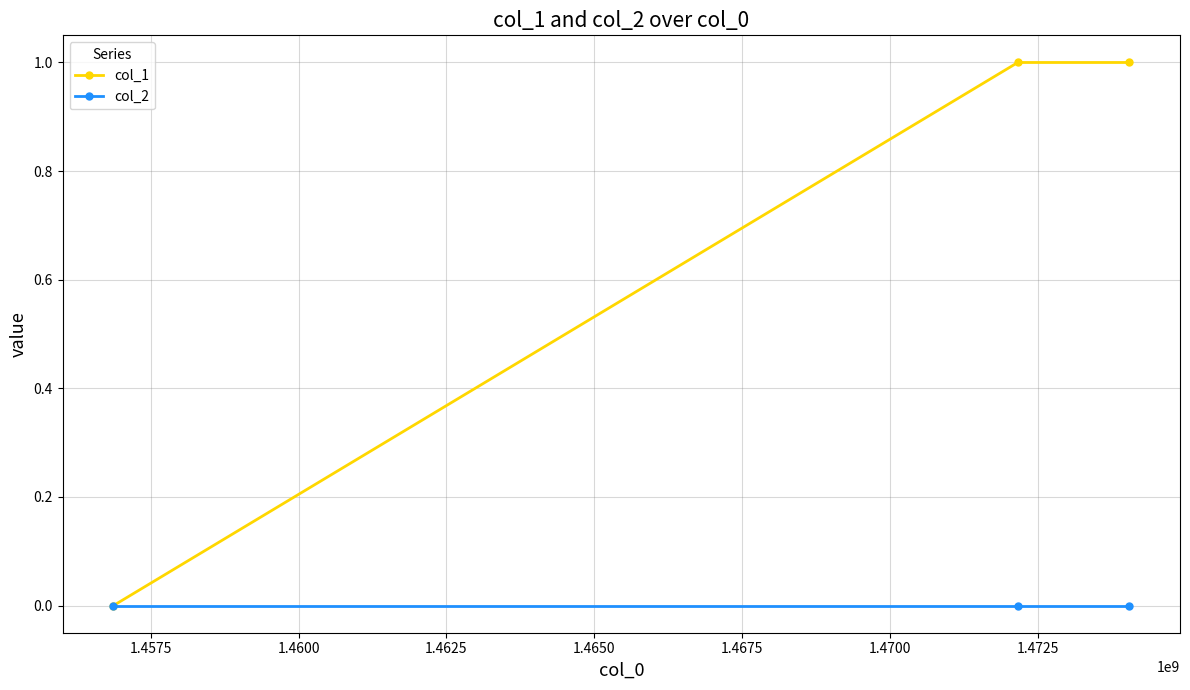

Which series has the largest total across all categories?

col_1